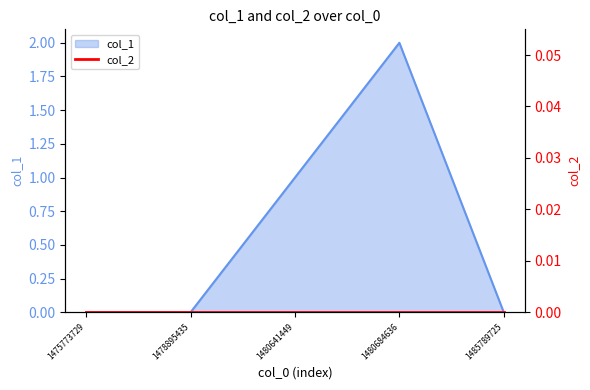

Does the chart have visible grid lines?

No